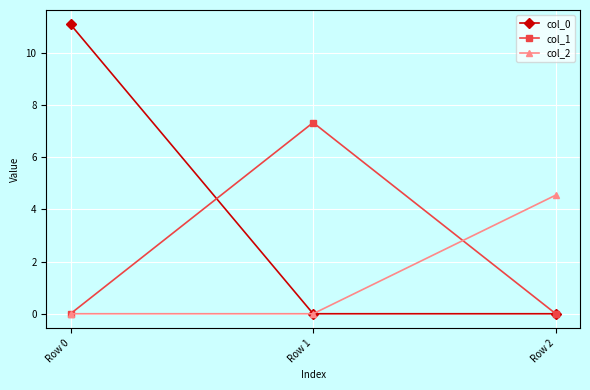

Reading left to right, transcribe all the data shown in this chart.

col_0: 11.1	0.0	0.0
col_1: 0.0	7.3	0.0
col_2: 0.0	0.0	4.5